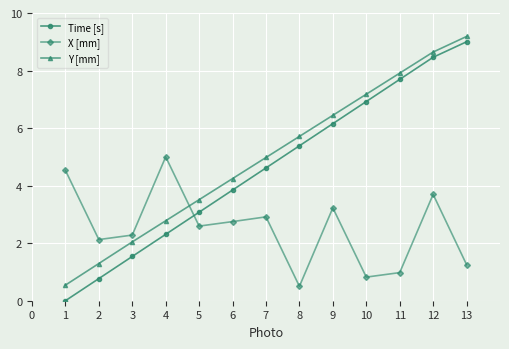

How many distinct data groups are displayed?

3